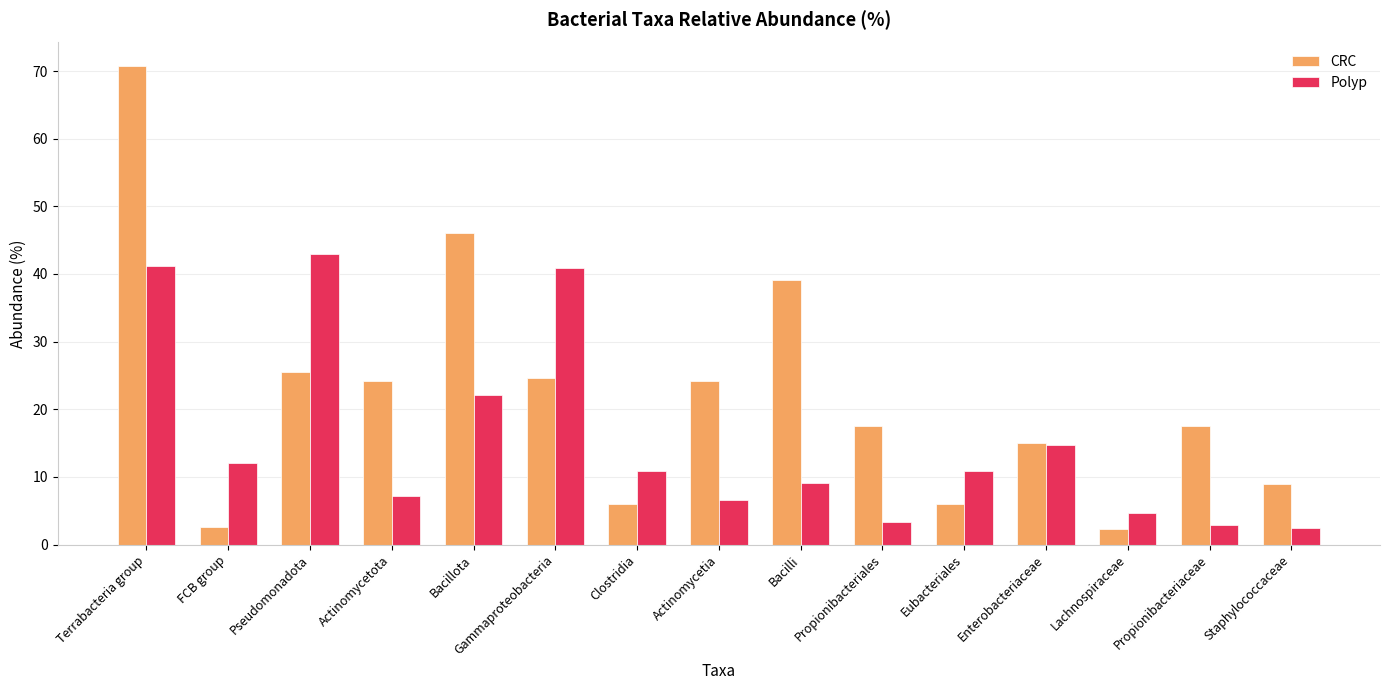

What is the difference between the maximum and minimum values in the CRC series?

68.4